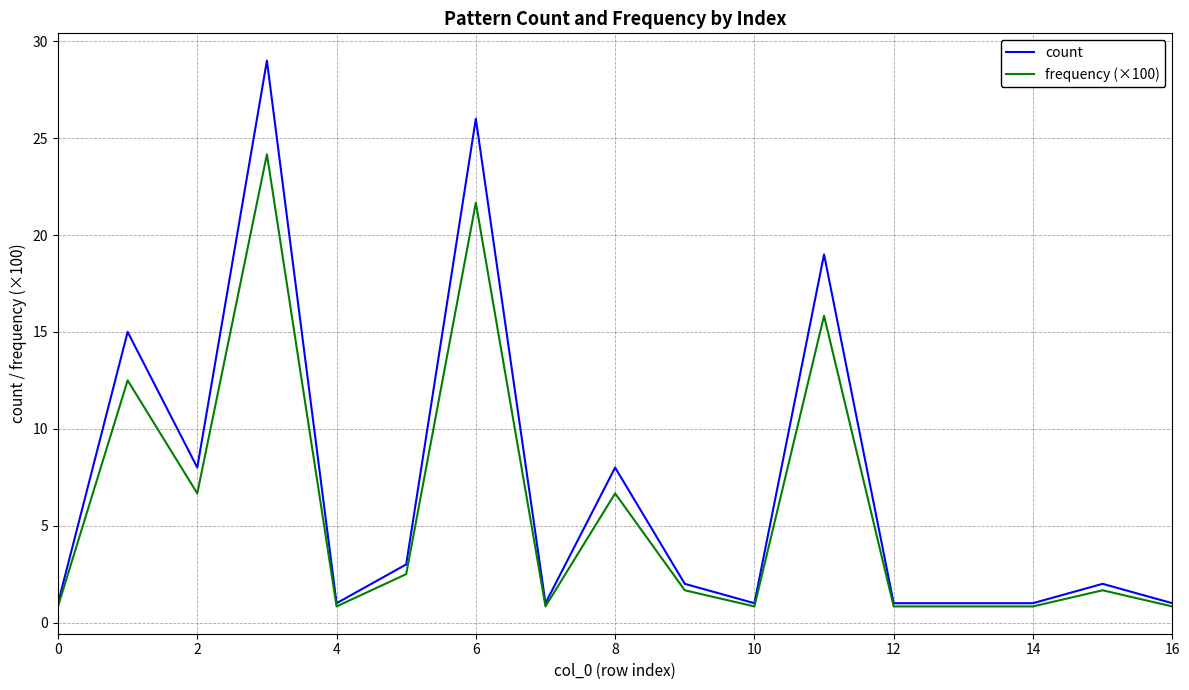

What is the highest value of the count series?

29.0